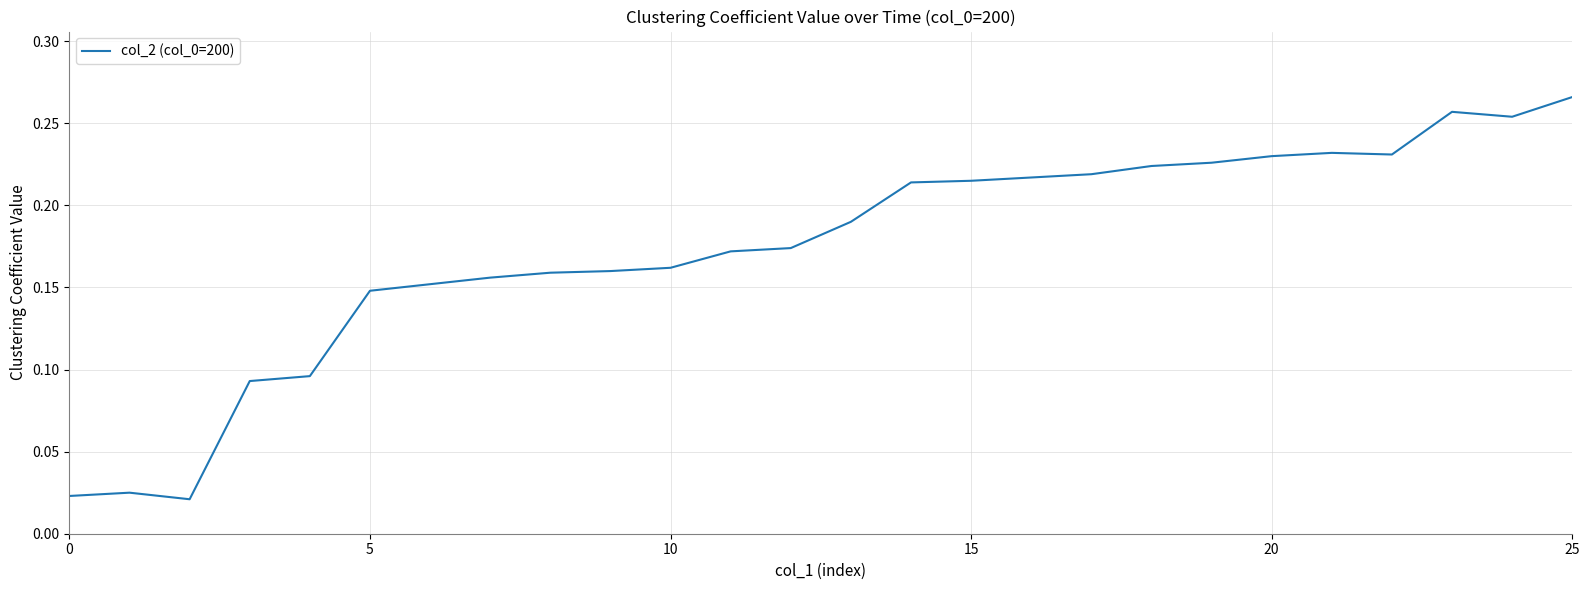

How many points are lower than both their immediate neighbors (excluding endpoints)?

3